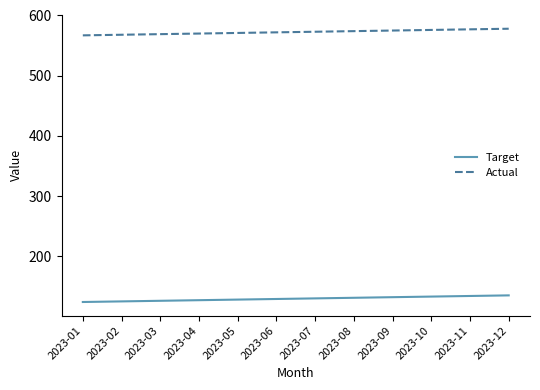

True or false: Target has a value of 243 at 2023-12.

False